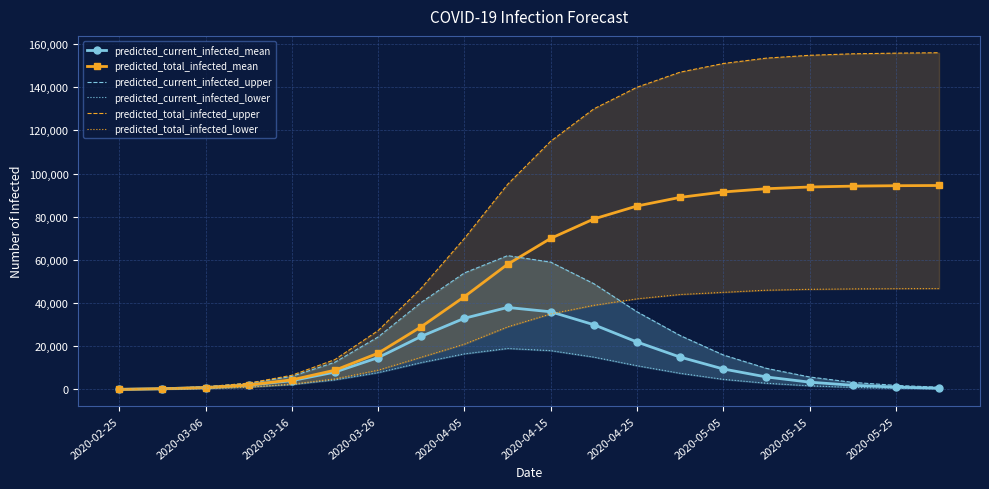

At which label is predicted_total_infected_mean closest to 47280?

2020-04-05